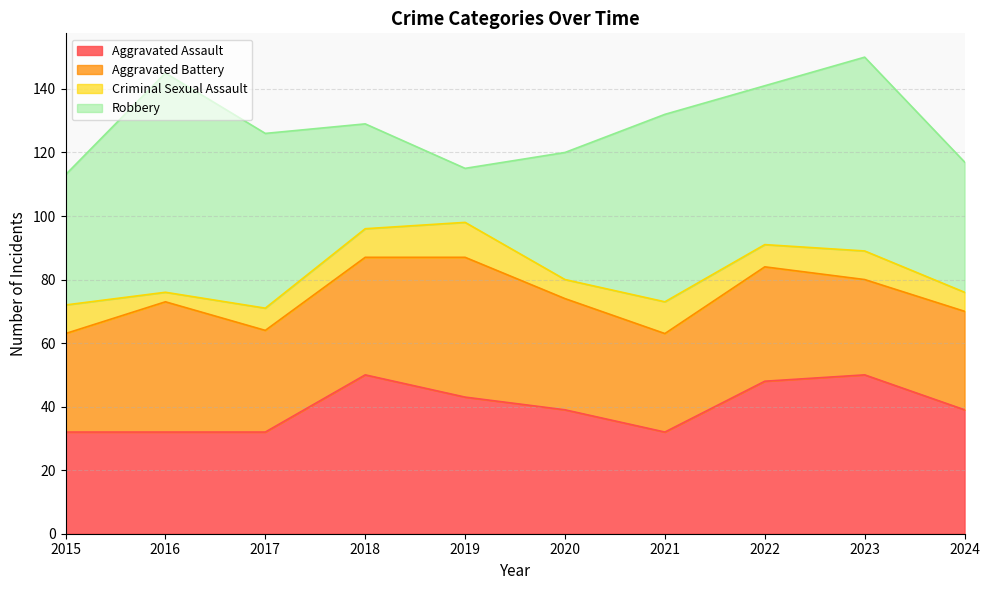

What is the value of the Aggravated Battery point at the 3rd from the left?

32